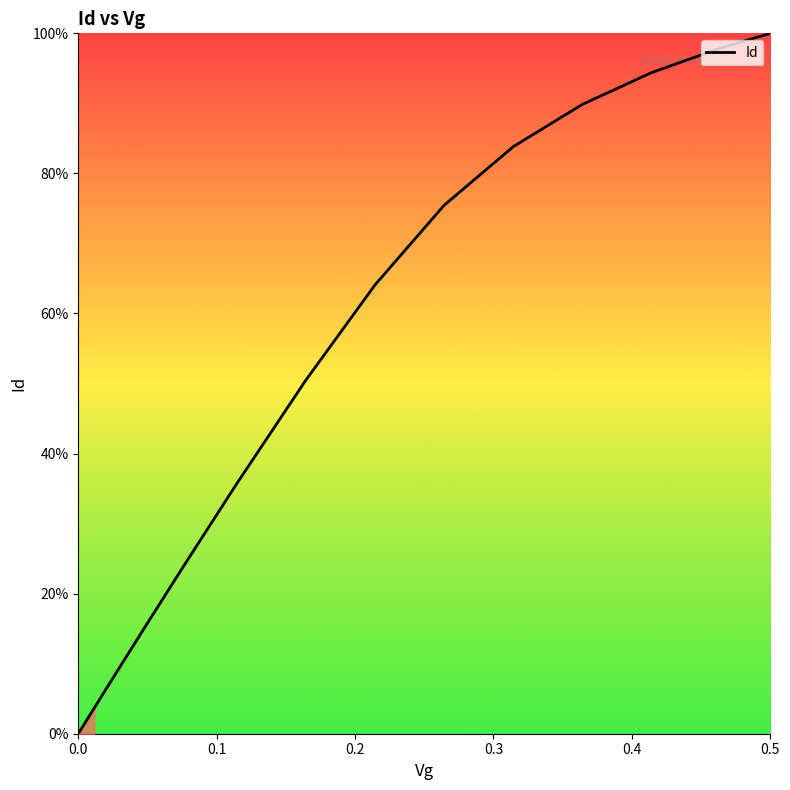

What is the greatest value displayed?

100.0